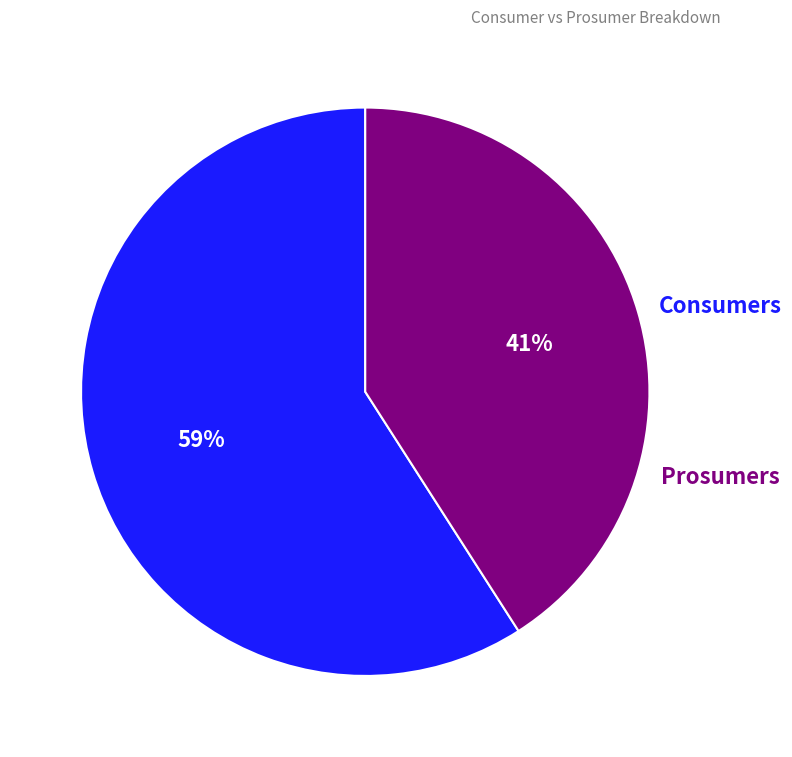

What percentage is the Consumers slice, to the nearest percent?

59%